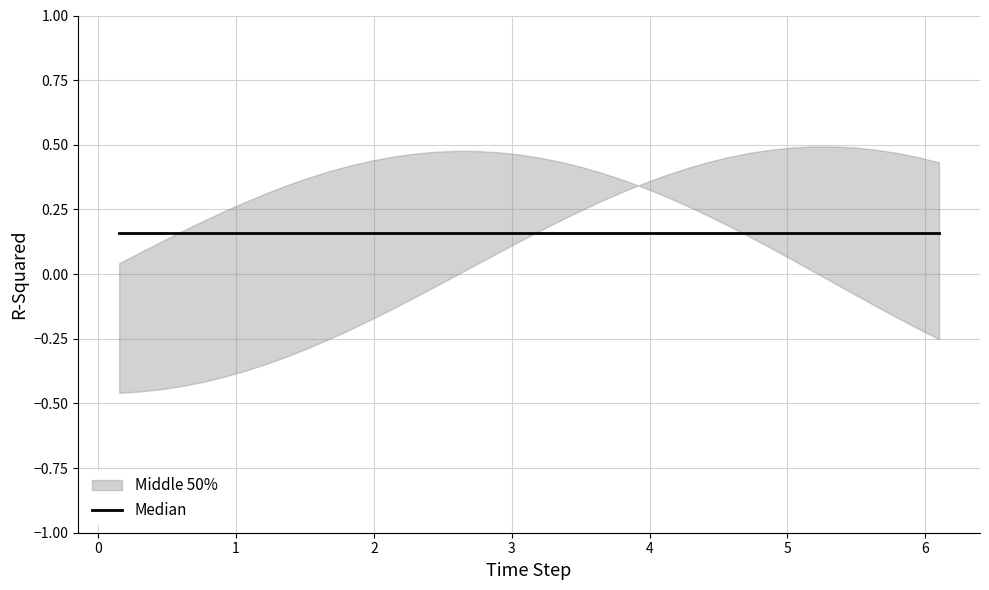

What is the spread (max minus min) of values at 23?

0.2